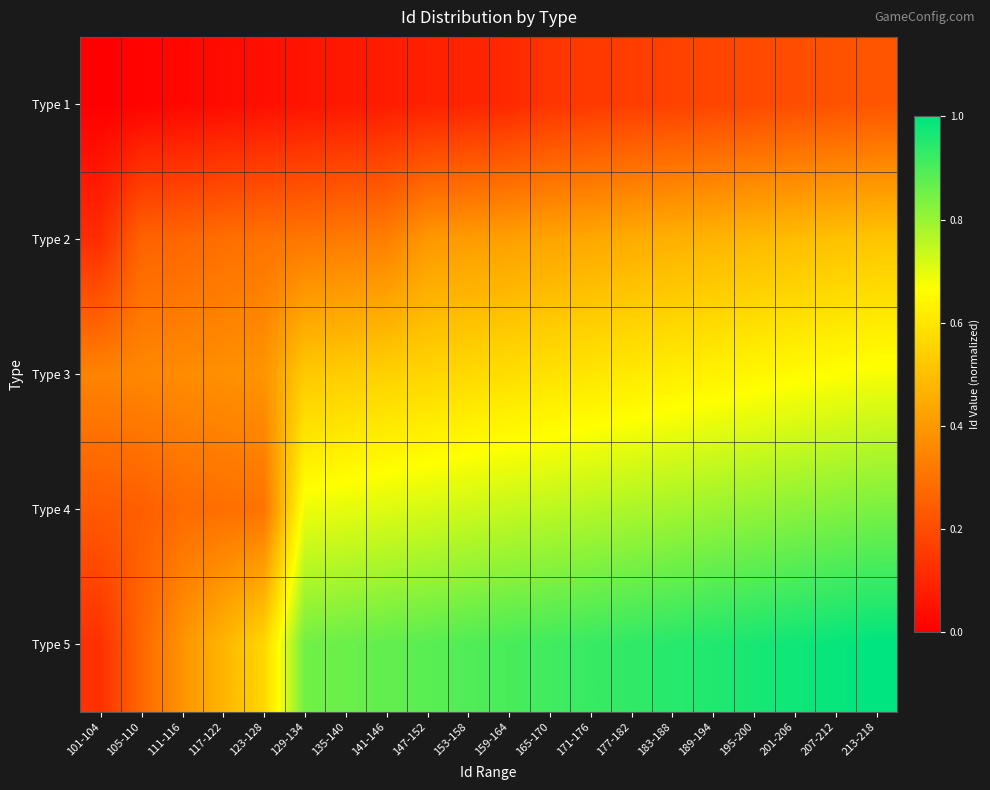

Rank the series by their maximum value, from highest to lowest.

Type 5, Type 4, Type 3, Type 2, Type 1